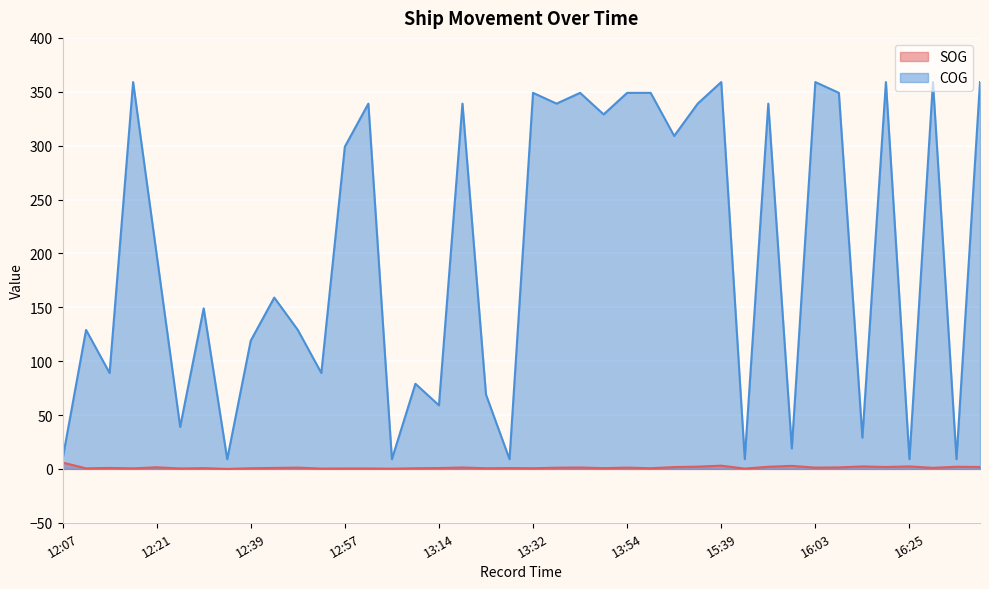

What is the difference between the COG values at 15:39 and 12:44?

200.0